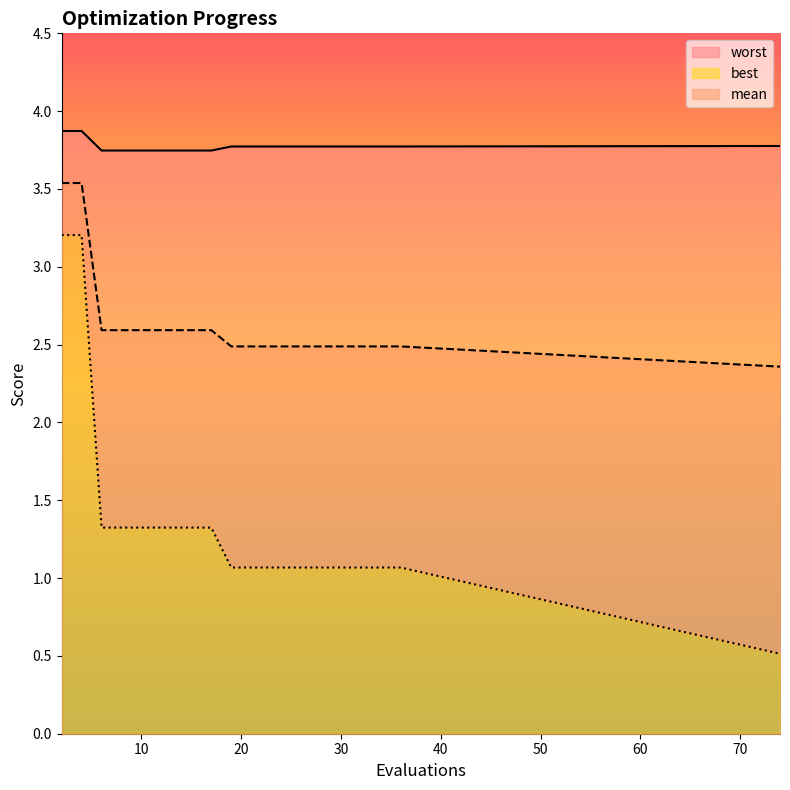

What is the value of the best point at the 14th from the left?

1.1